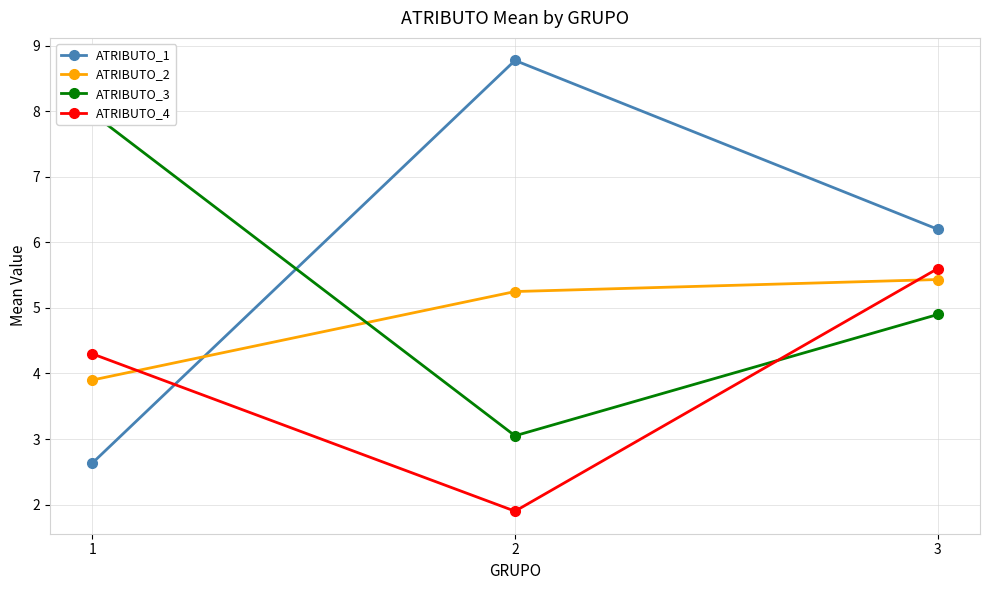

What are all the series names shown in the legend?

ATRIBUTO_1, ATRIBUTO_2, ATRIBUTO_3, ATRIBUTO_4